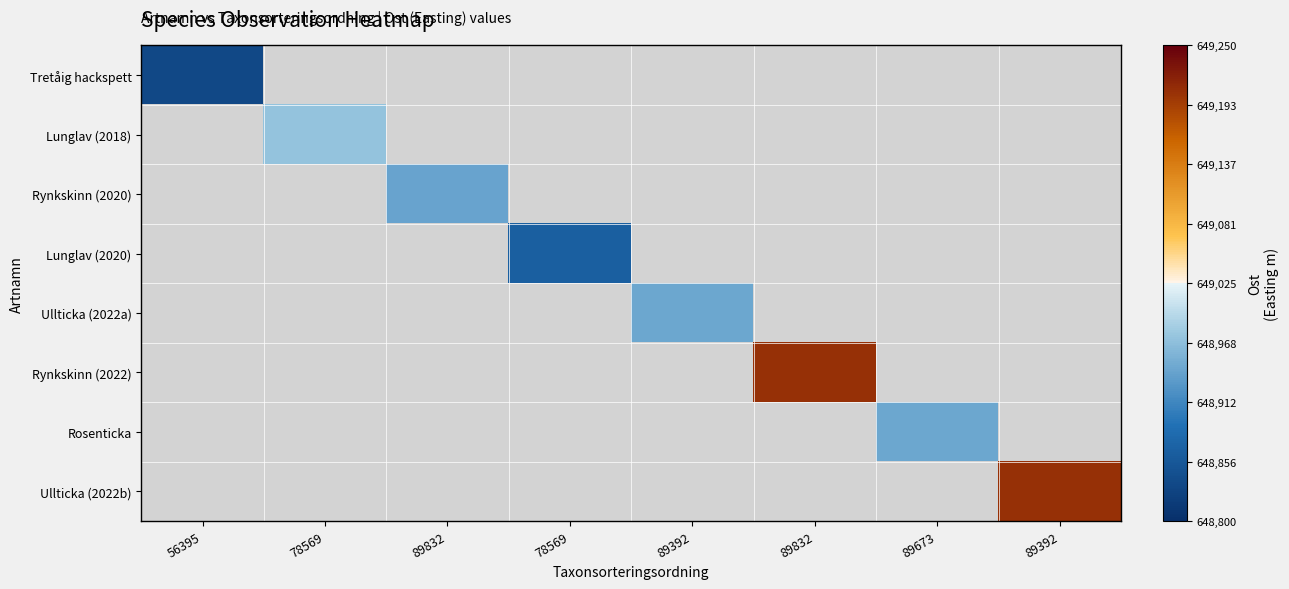

Reading right to left, list all the values displayed in this chart.

Tretåig hackspett: 89392=0.0	89673=0.0	89832=0.0	89392=0.0	78569=0.0	89832=0.0	78569=0.0	56395=648834.2
Lunglav (2018): 89392=0.0	89673=0.0	89832=0.0	89392=0.0	78569=0.0	89832=0.0	78569=648973.0	56395=0.0
Rynkskinn (2020): 89392=0.0	89673=0.0	89832=0.0	89392=0.0	78569=0.0	89832=648942.0	78569=0.0	56395=0.0
Lunglav (2020): 89392=0.0	89673=0.0	89832=0.0	89392=0.0	78569=648866.0	89832=0.0	78569=0.0	56395=0.0
Ullticka (2022a): 89392=0.0	89673=0.0	89832=0.0	89392=648945.5	78569=0.0	89832=0.0	78569=0.0	56395=0.0
Rynkskinn (2022): 89392=0.0	89673=0.0	89832=649206.4	89392=0.0	78569=0.0	89832=0.0	78569=0.0	56395=0.0
Rosenticka: 89392=0.0	89673=648945.5	89832=0.0	89392=0.0	78569=0.0	89832=0.0	78569=0.0	56395=0.0
Ullticka (2022b): 89392=649206.4	89673=0.0	89832=0.0	89392=0.0	78569=0.0	89832=0.0	78569=0.0	56395=0.0